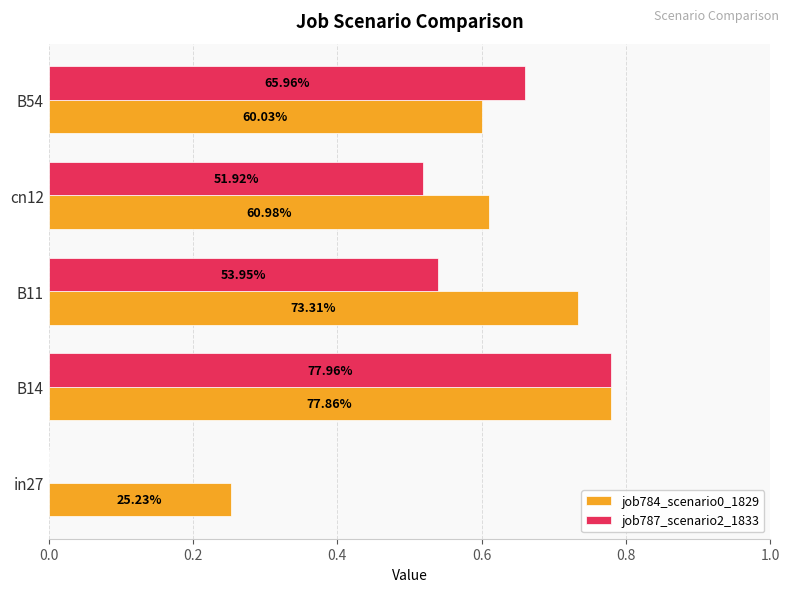

What are all the series names shown in the legend?

job784_scenario0_1829, job787_scenario2_1833